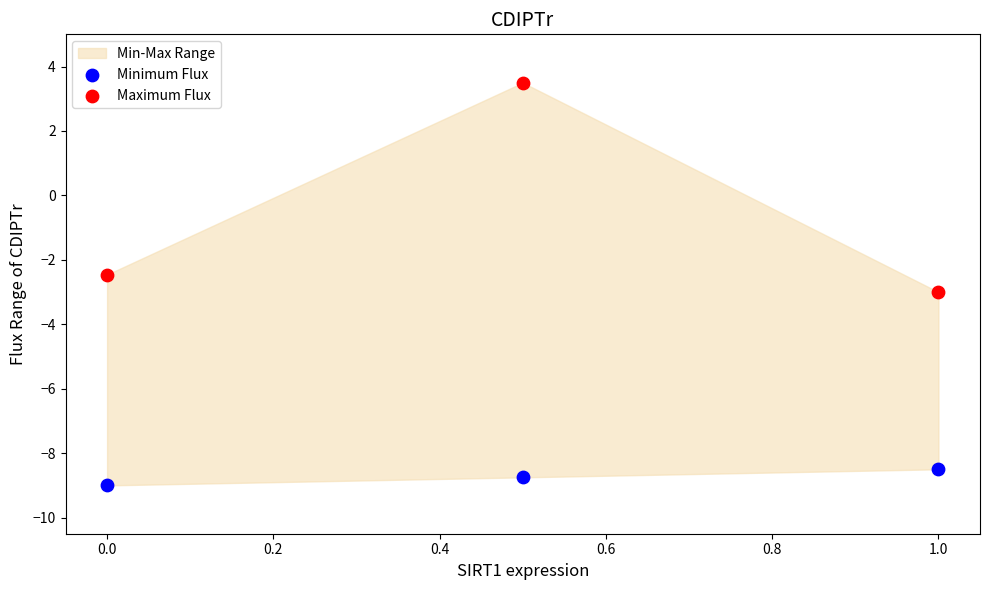

Which series has the largest Y range (max minus min)?

Maximum Flux